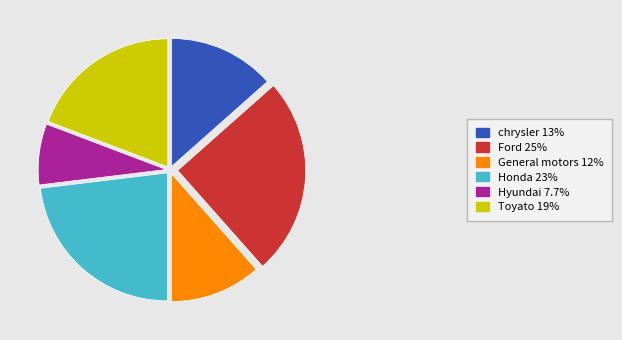

What is the ratio of the value at chrysler 13% to the value at General motors 12%?

1.2